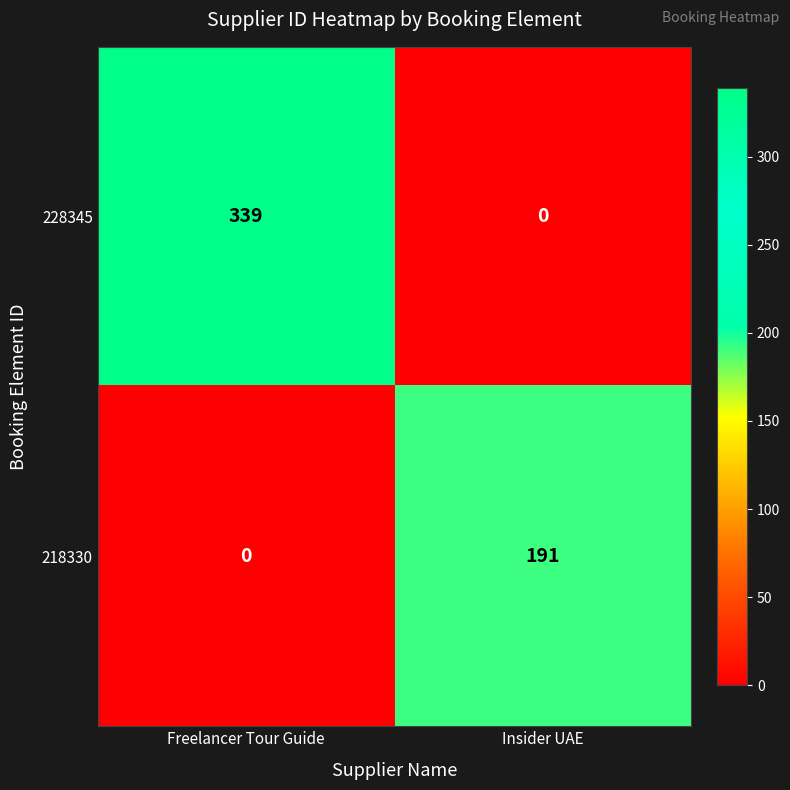

How many values in the 228345 series are below 339?

1